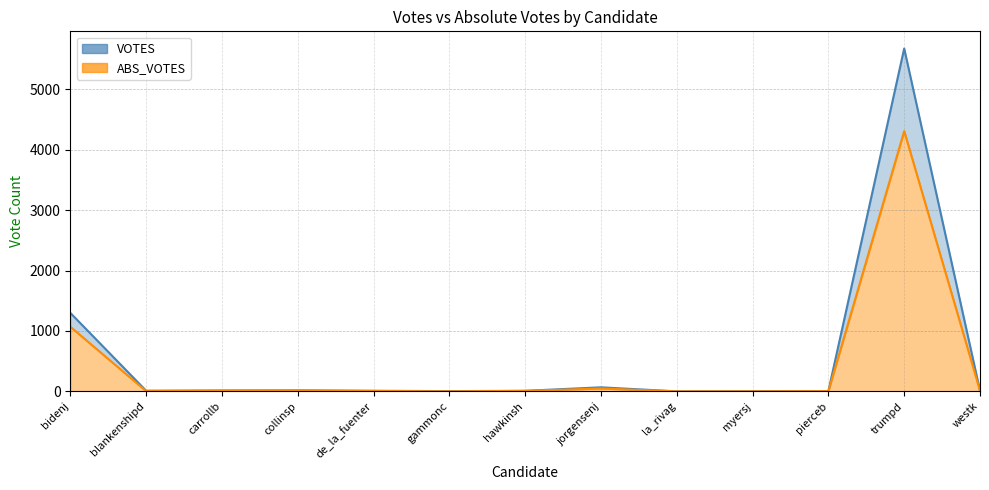

Does the chart display data point markers on the line(s)?

No